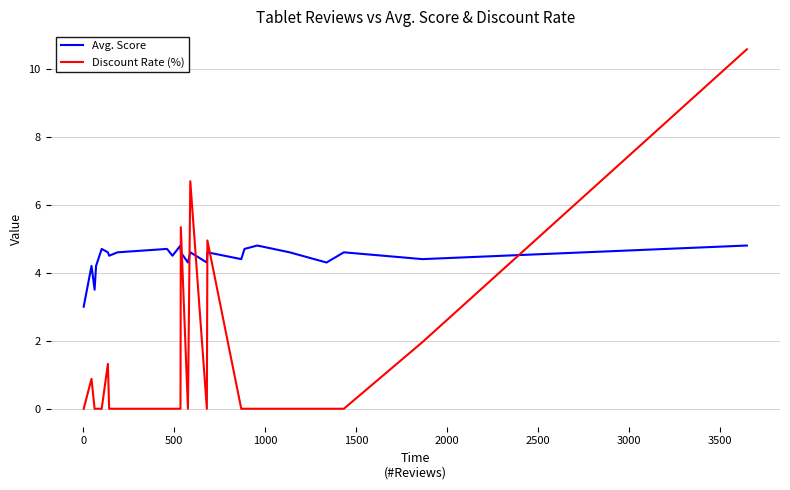

True or false: Avg. Score has more than 2 points higher than both neighbors.

True